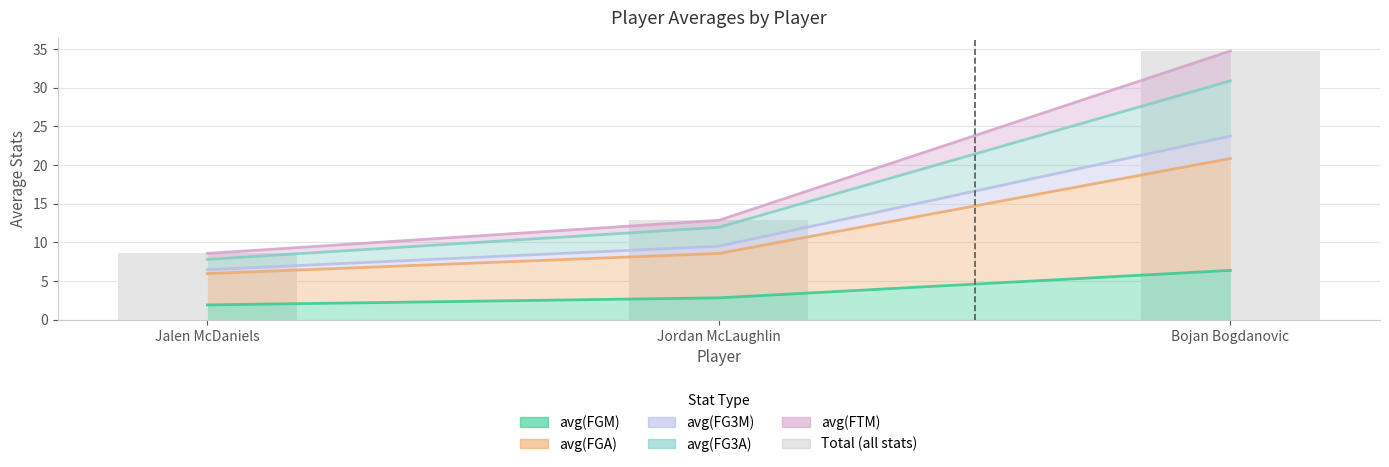

True or false: the data shows 59.3 at Bojan Bogdanovic.

False